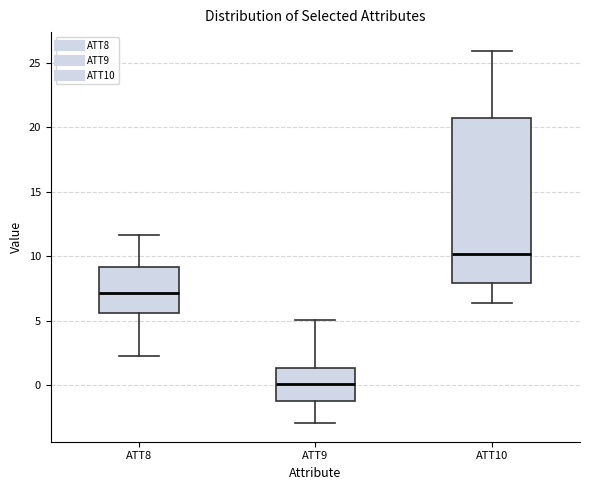

Reading left to right, transcribe this box plot: for each box, give where its median line is, the range the box spans, and where its two whiskers end, as read against the y-axis. The values are not printed on the chart, so give them approximately, as read against the axis.

ATT8: median 7.0, box 5.5 to 9.0, whiskers 2.5 to 11.5
ATT9: median 0.0, box -1.0 to 1.5, whiskers -3.0 to 5.0
ATT10: median 10.0, box 8.0 to 20.5, whiskers 6.5 to 26.0